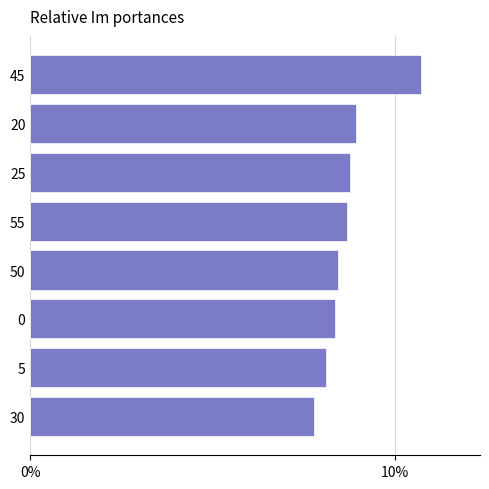

Does the chart contain any negative values?

No